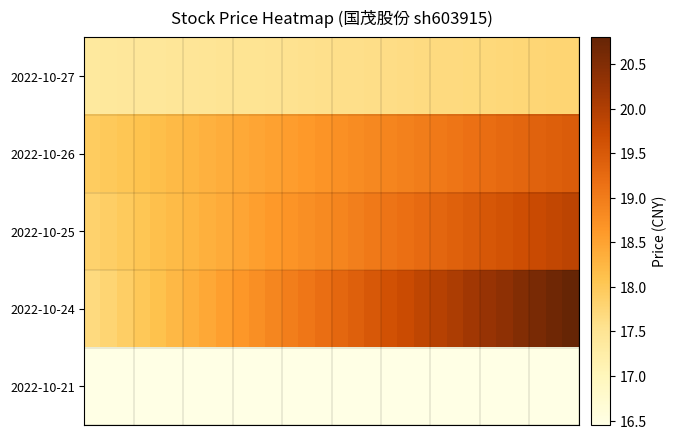

Count the number of categories in the chart.

30